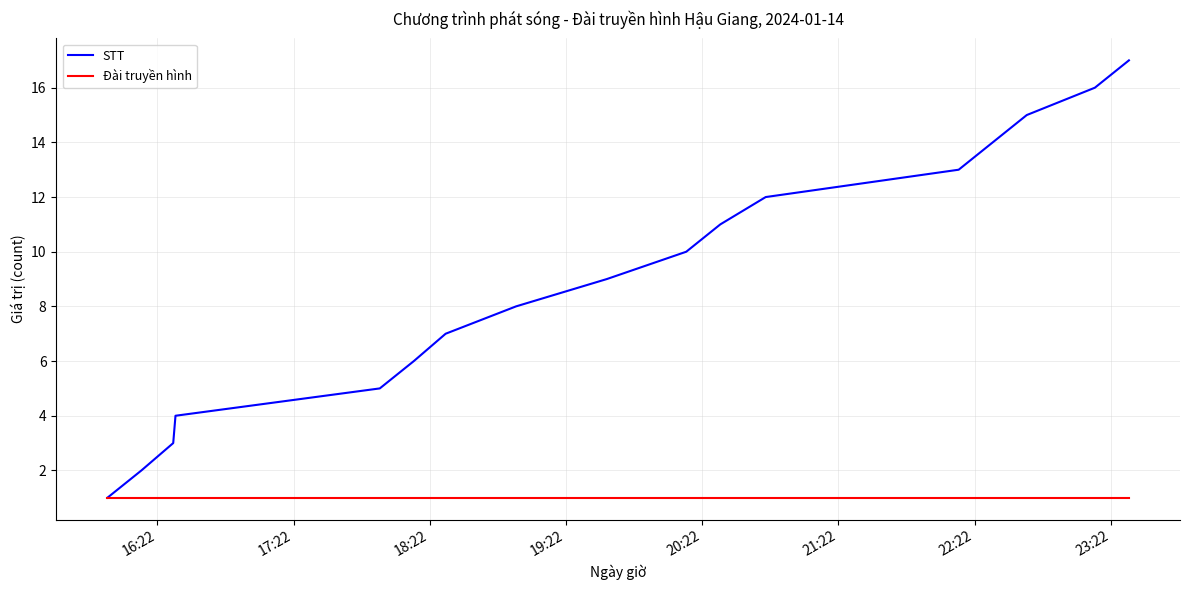

What is the difference between the second highest and second lowest values in the STT series?

14